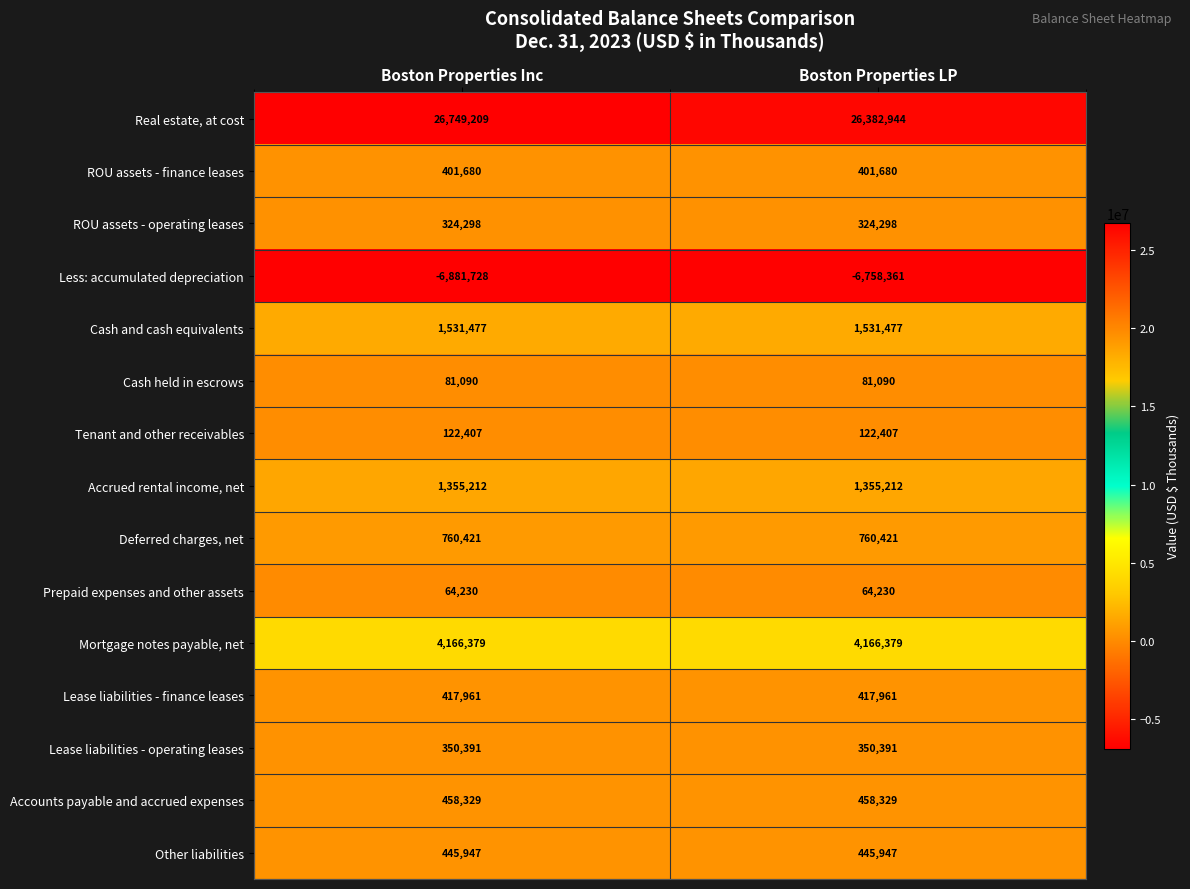

What is the spread (max minus min) of values at Boston Properties LP?

33141305